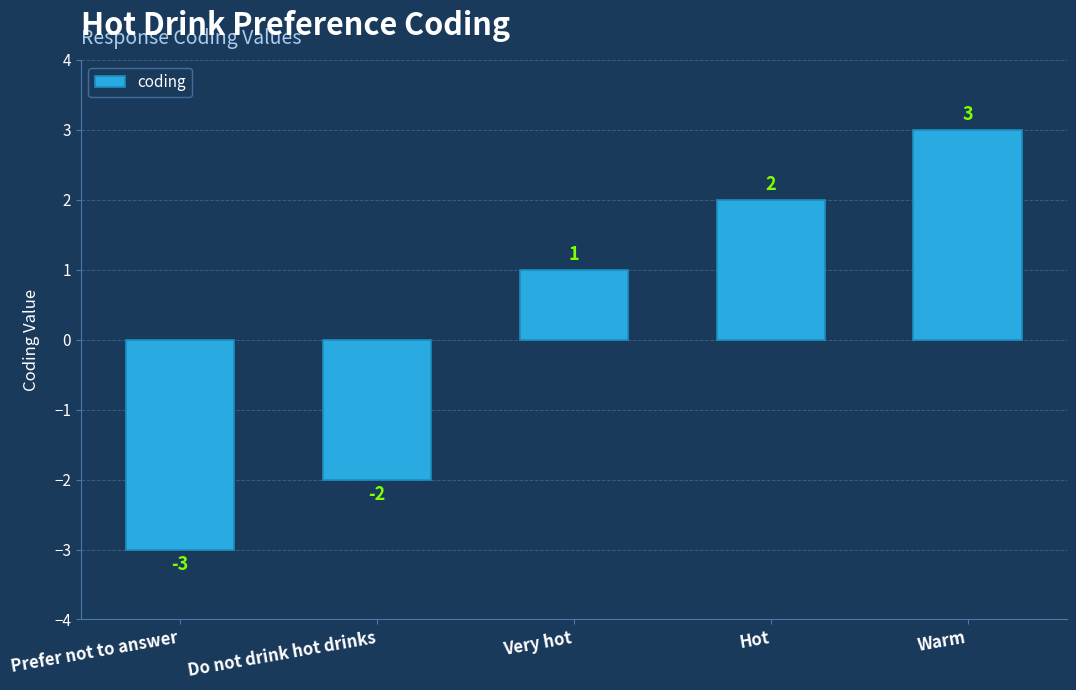

List the labels in order of value, largest first.

Warm, Hot, Very hot, Do not drink hot drinks, Prefer not to answer